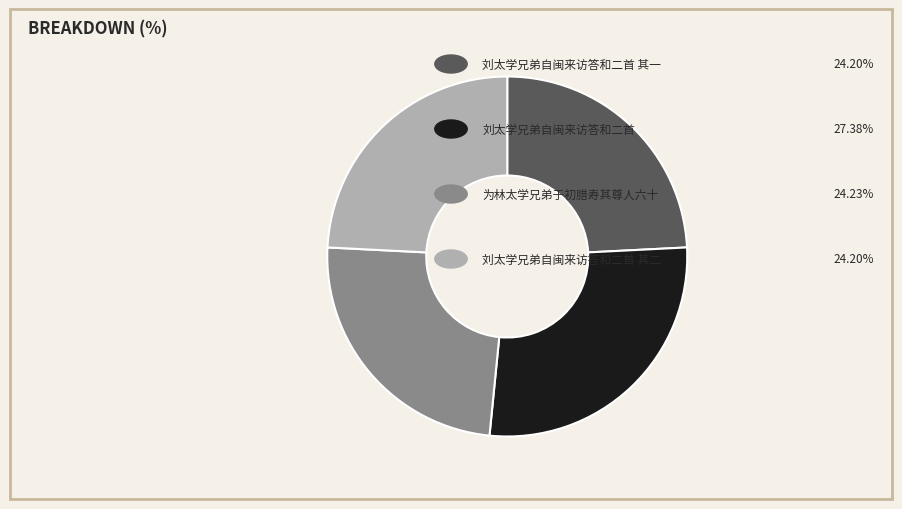

Is there any slice that represents more than half of the pie?

No